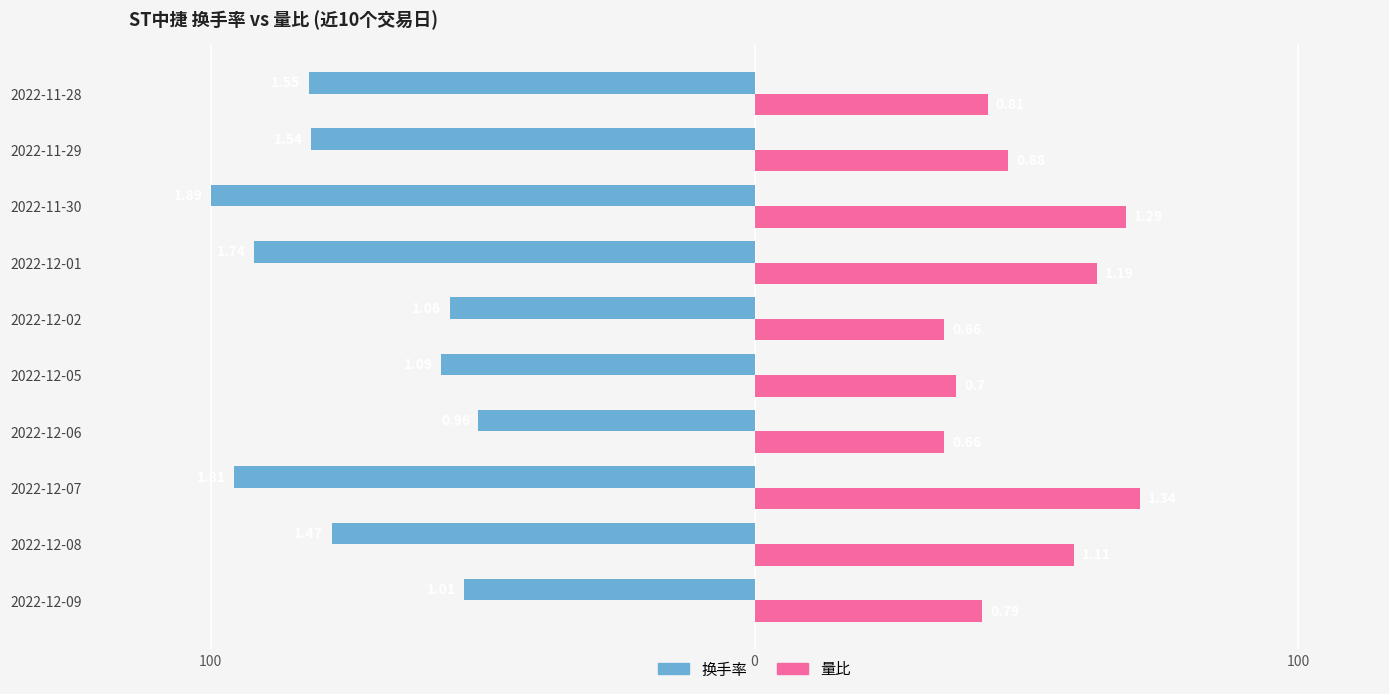

What is the sum of all 量比 values?

498.9